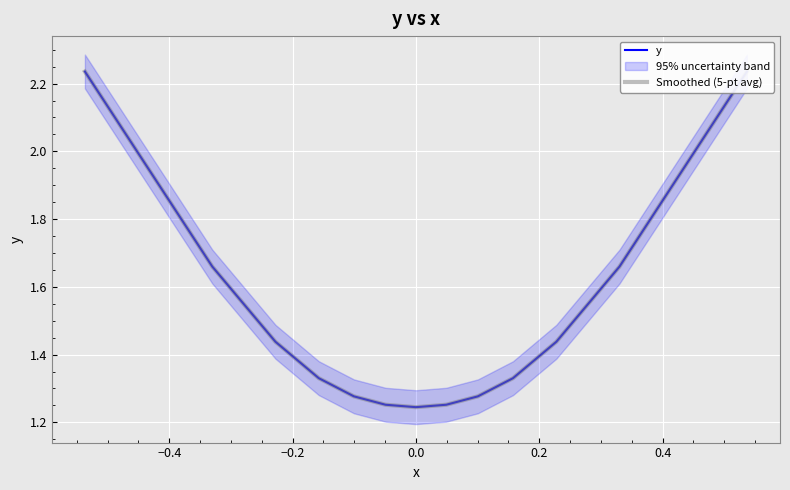

What is the difference between the second highest and minimum values in the y series?

1.0